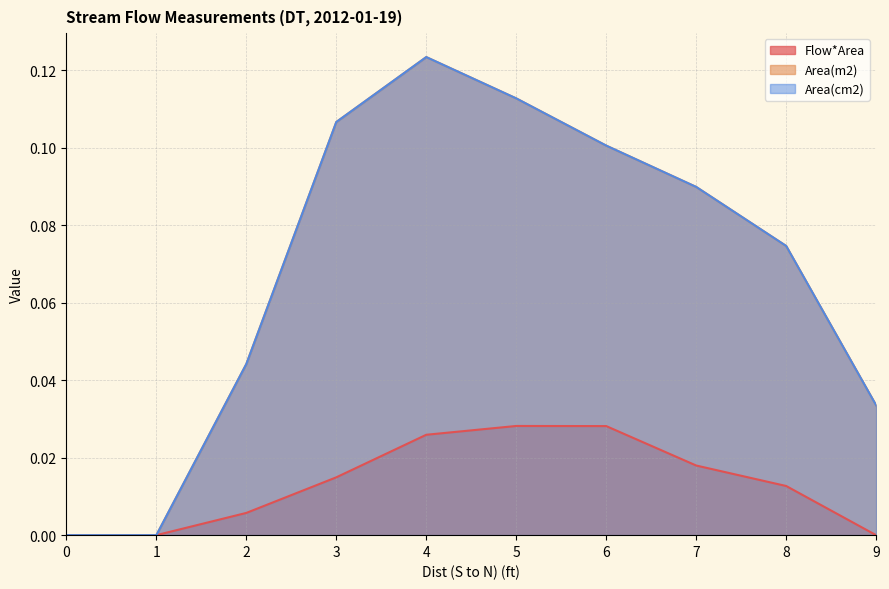

At which category does Area(cm2) reach its first local peak?

4